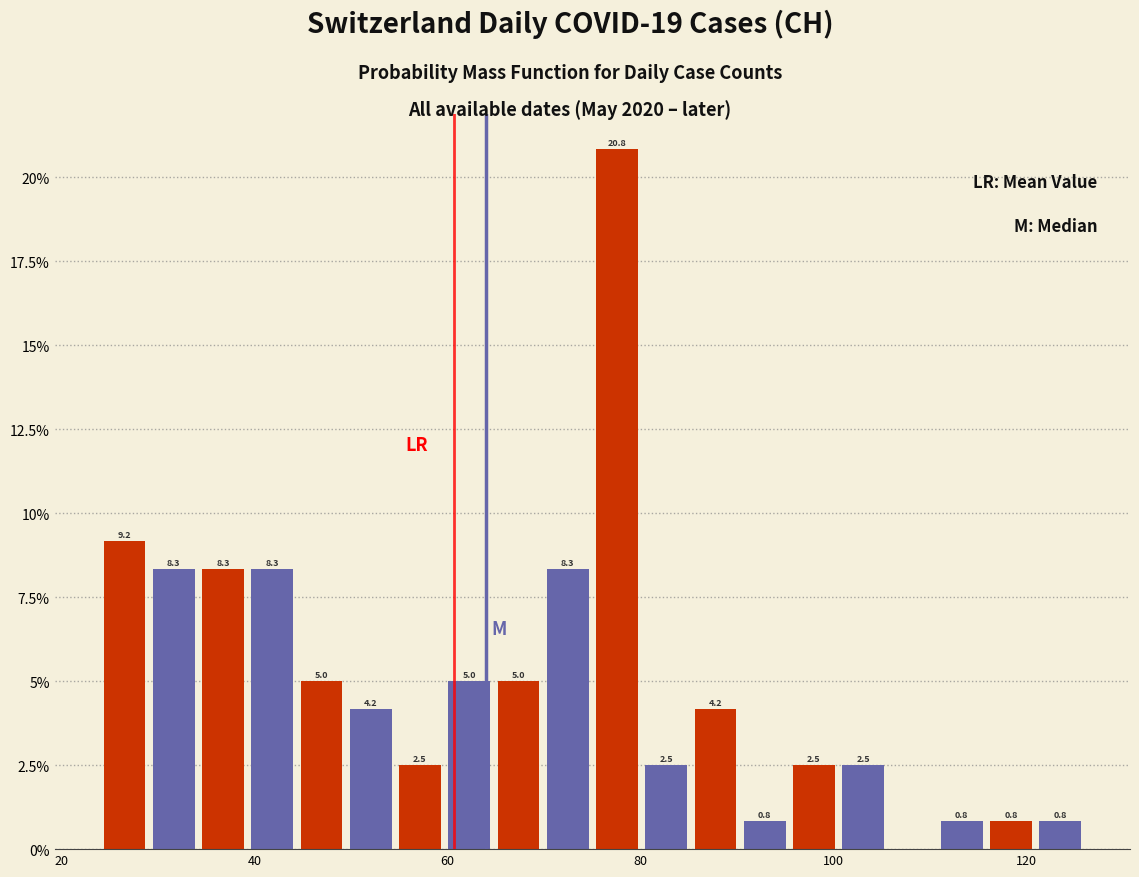

Read against the x-axis, roughly where is the centre of the tallest bar?

78